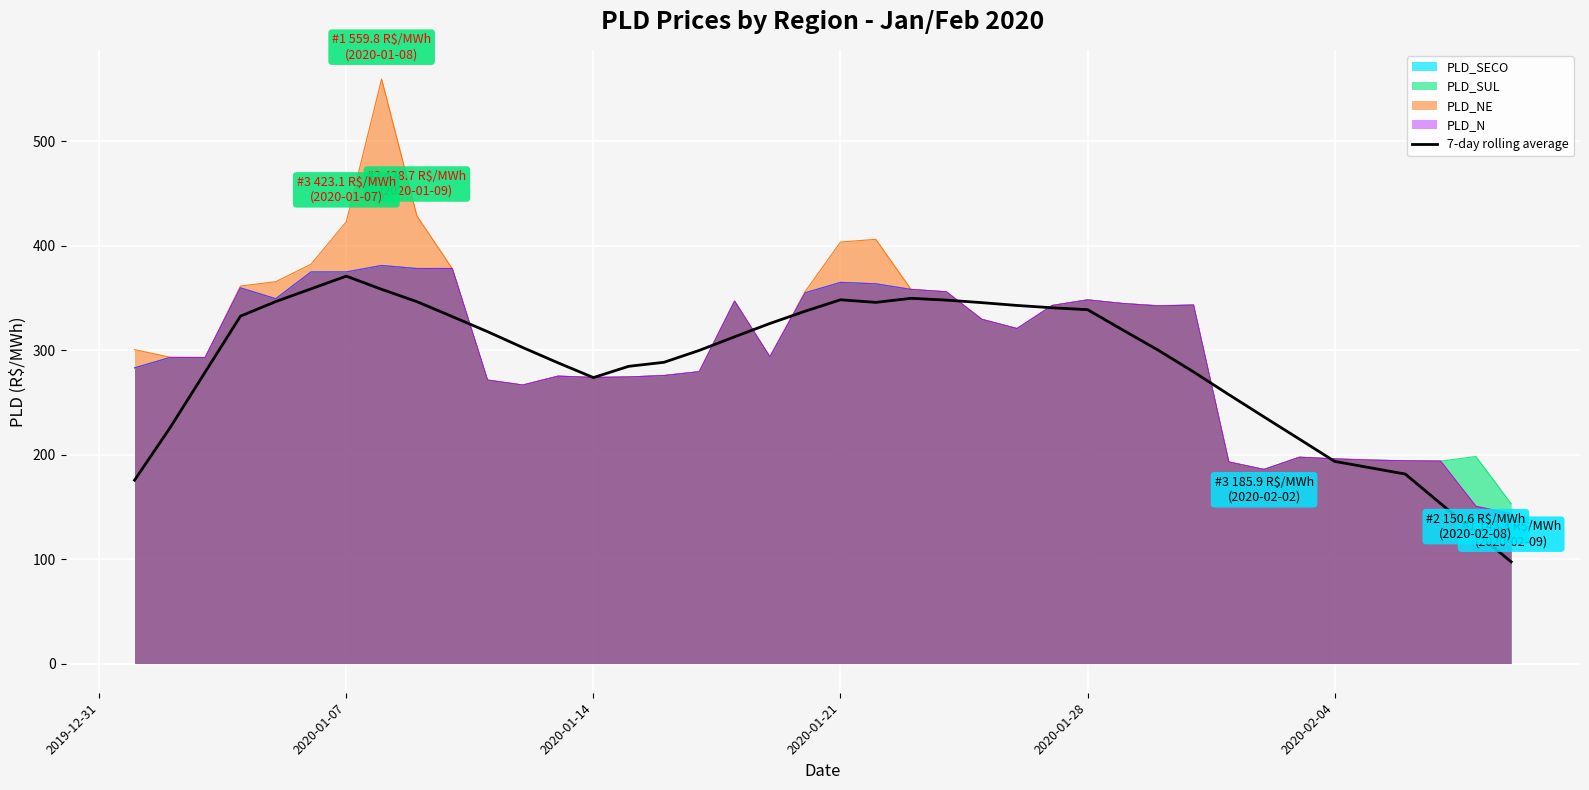

Which series has the largest range (max minus min)?

PLD_NE